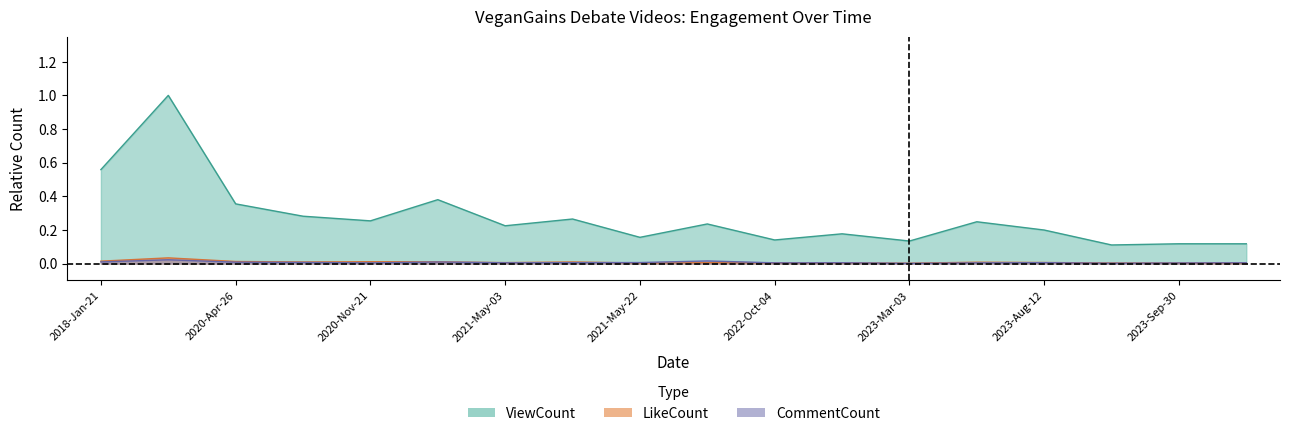

The LikeCount series shows 0.0 at 2021-May-22. True or false?

False